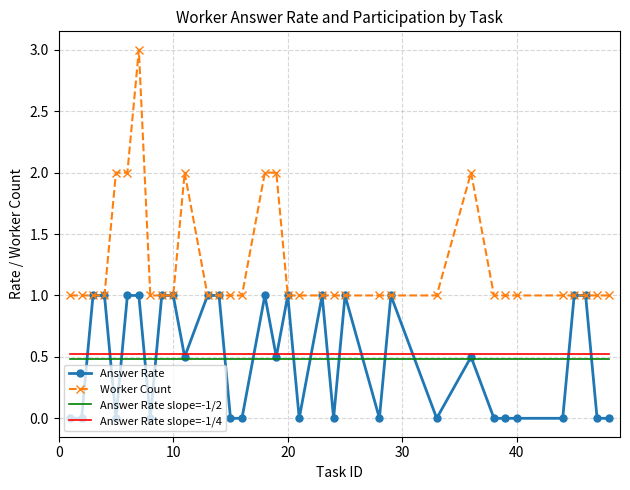

Which series has the largest range (max minus min)?

Worker Count